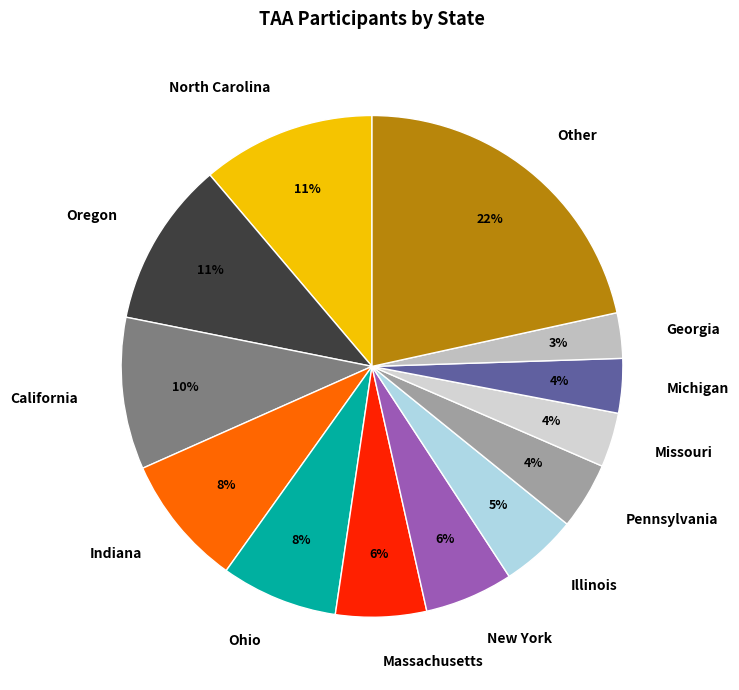

How many slices are in this pie chart?

13